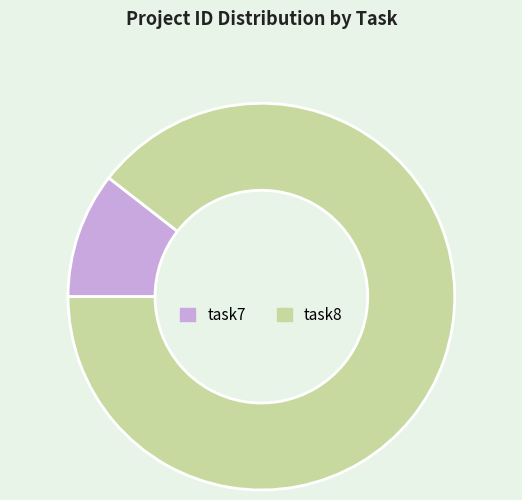

Is it true that task7 is 22% of the pie?

False